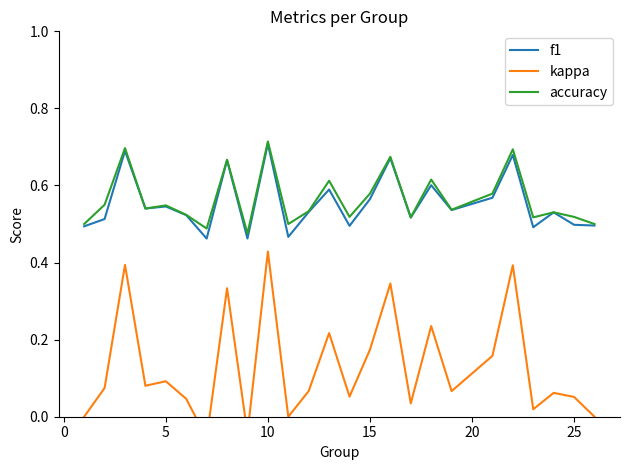

How many distinct data groups are displayed?

3